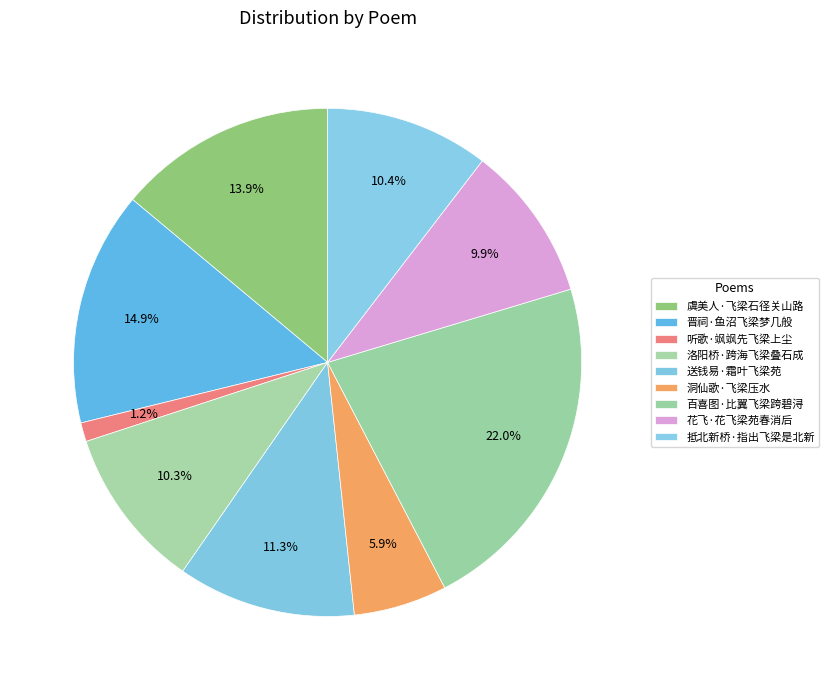

To the nearest percent, what is the combined percentage of 听歌·飒飒先飞梁上尘 and 洛阳桥·跨海飞梁叠石成?

12%